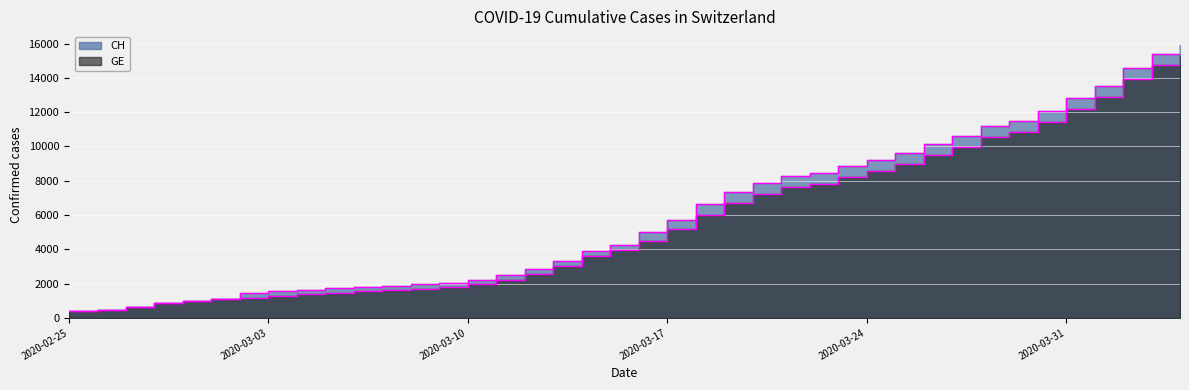

What is the label of the 10th point from the left?

2020-03-05